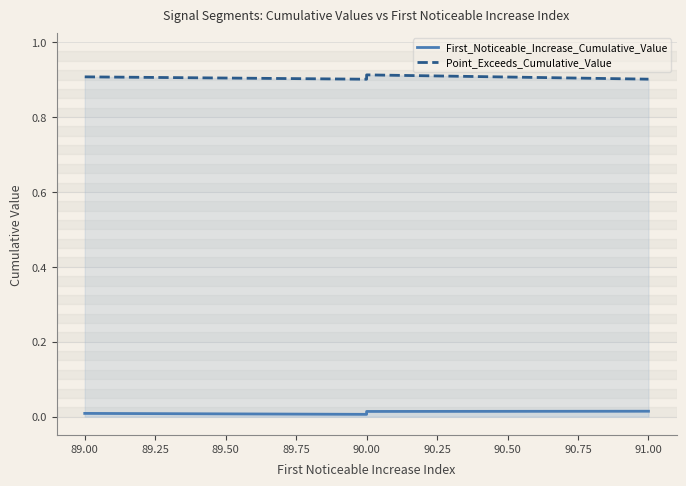

Rank the series by their average value, from highest to lowest.

Point_Exceeds_Cumulative_Value, First_Noticeable_Increase_Cumulative_Value